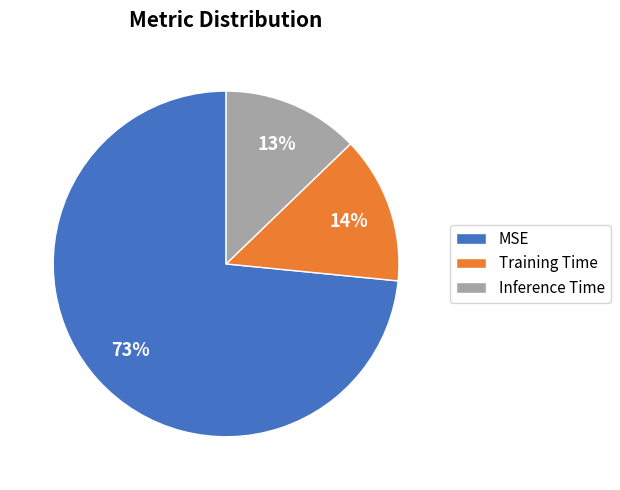

To the nearest percent, what is the difference between the Training Time and Inference Time slice percentages?

1%